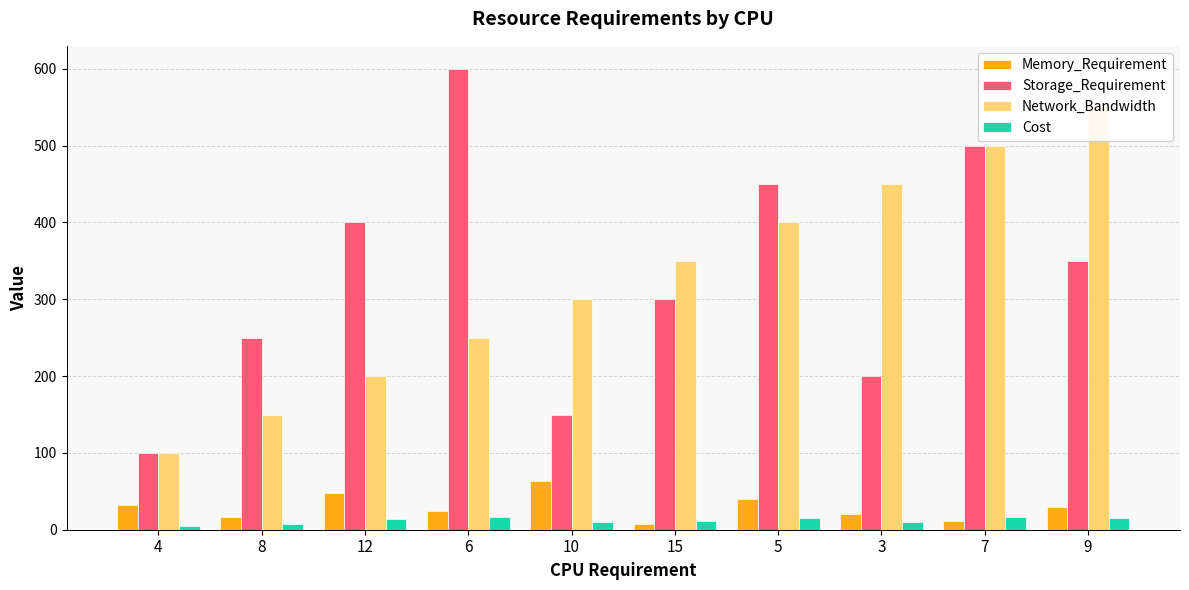

What is the difference between the highest and lowest values at 4?

95.0